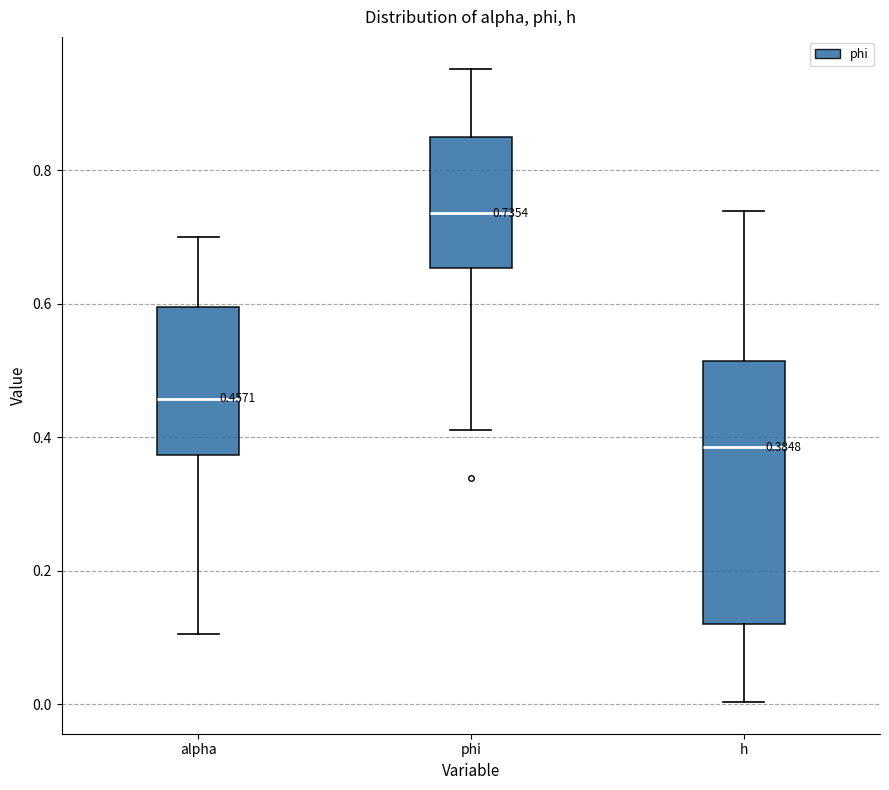

Which box's median line is the lowest?

h